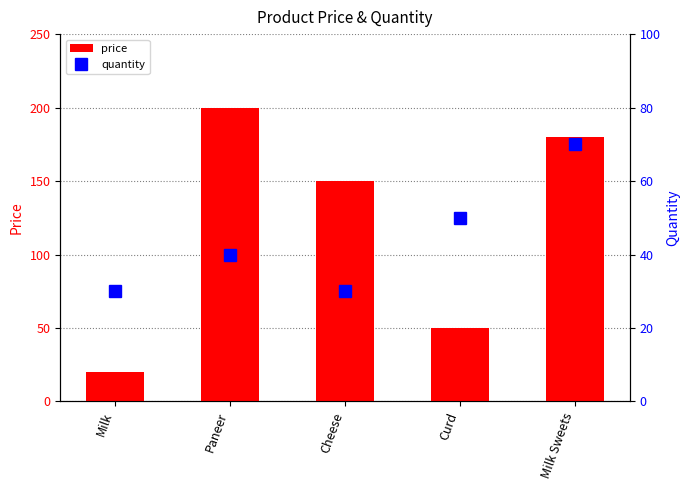

At how many categories does at least one series exceed 175?

2